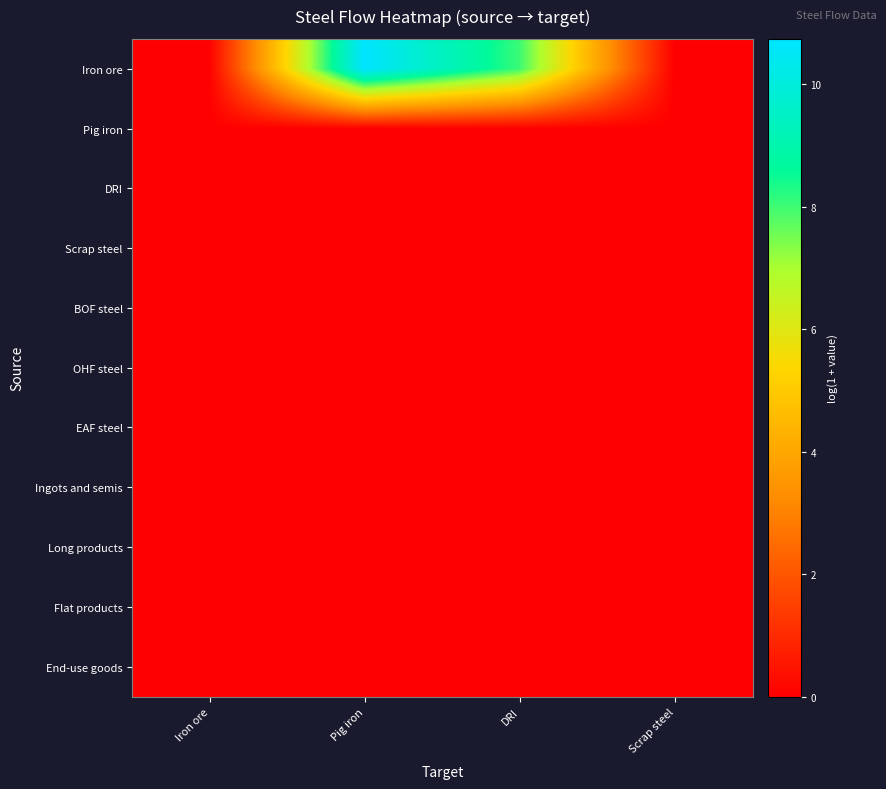

List the series in order of their peak value, highest first.

Iron ore, Pig iron, DRI, Scrap steel, BOF steel, OHF steel, EAF steel, Ingots and semis, Long products, Flat products, End-use goods